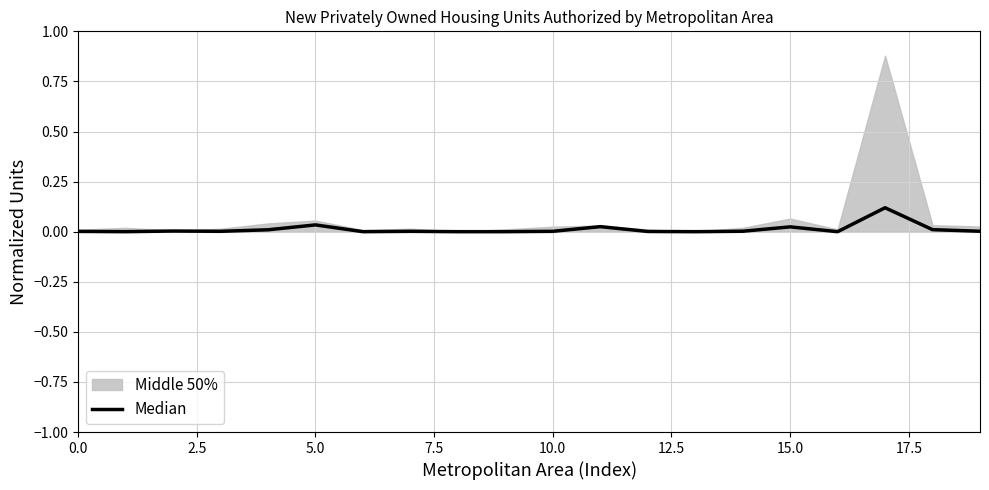

How many values are above zero?

14